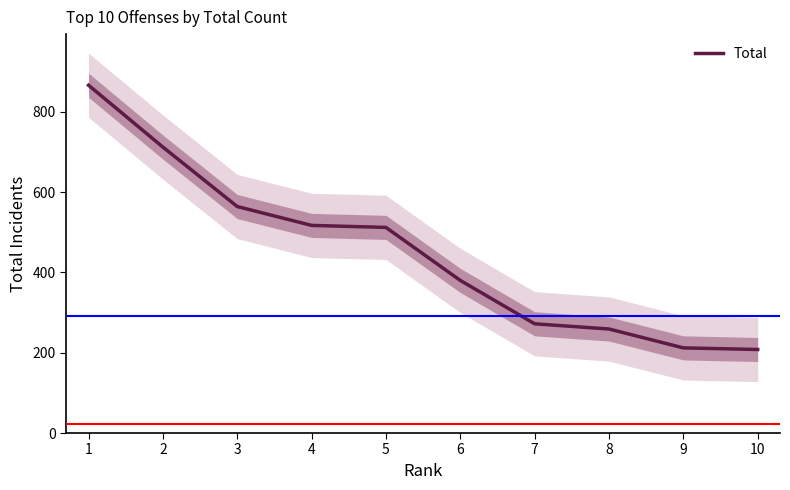

How many values are below 512?

5